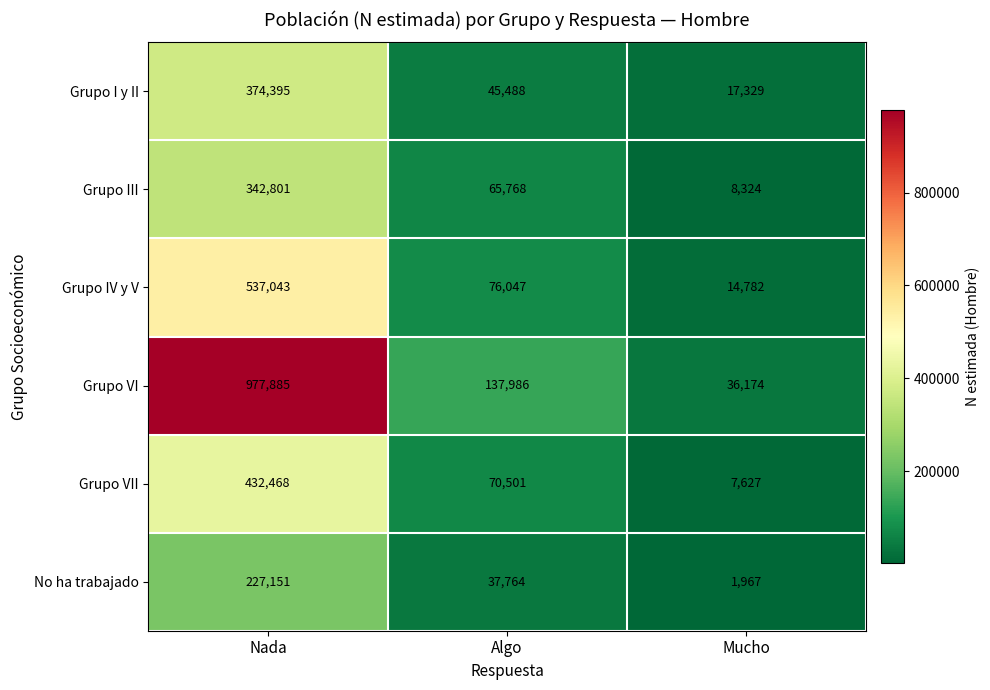

Reading left to right, list all the values displayed in this chart.

Grupo I y II: Nada=374395	Algo=45488	Mucho=17329
Grupo III: Nada=342801	Algo=65768	Mucho=8324
Grupo IV y V: Nada=537043	Algo=76047	Mucho=14782
Grupo VI: Nada=977885	Algo=137986	Mucho=36174
Grupo VII: Nada=432468	Algo=70501	Mucho=7627
No ha trabajado: Nada=227151	Algo=37764	Mucho=1967